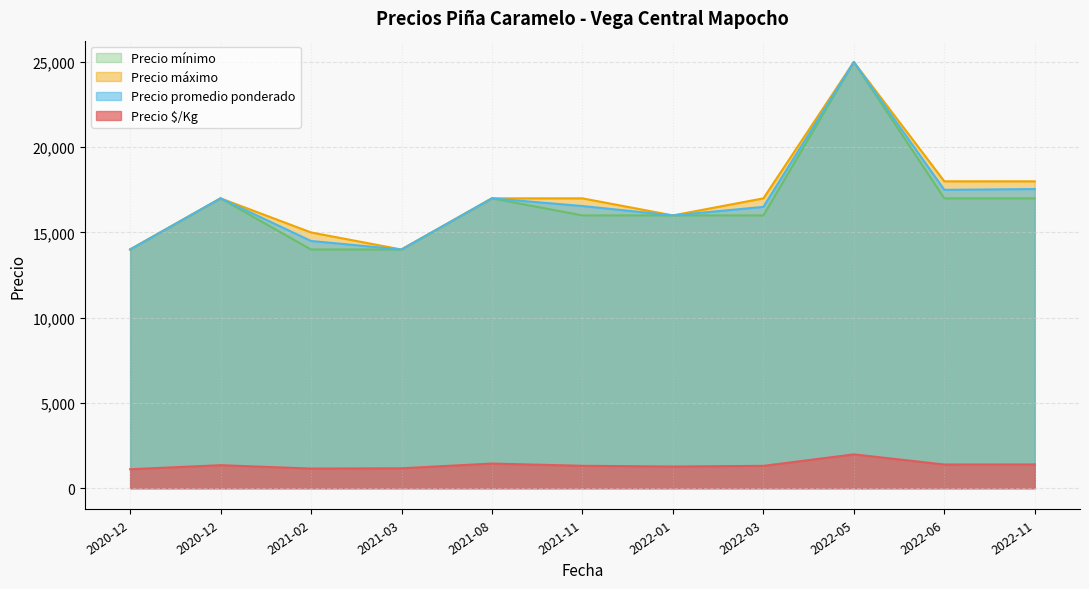

Is it true that Precio $/Kg equals 788 at 2021-03-22?

False